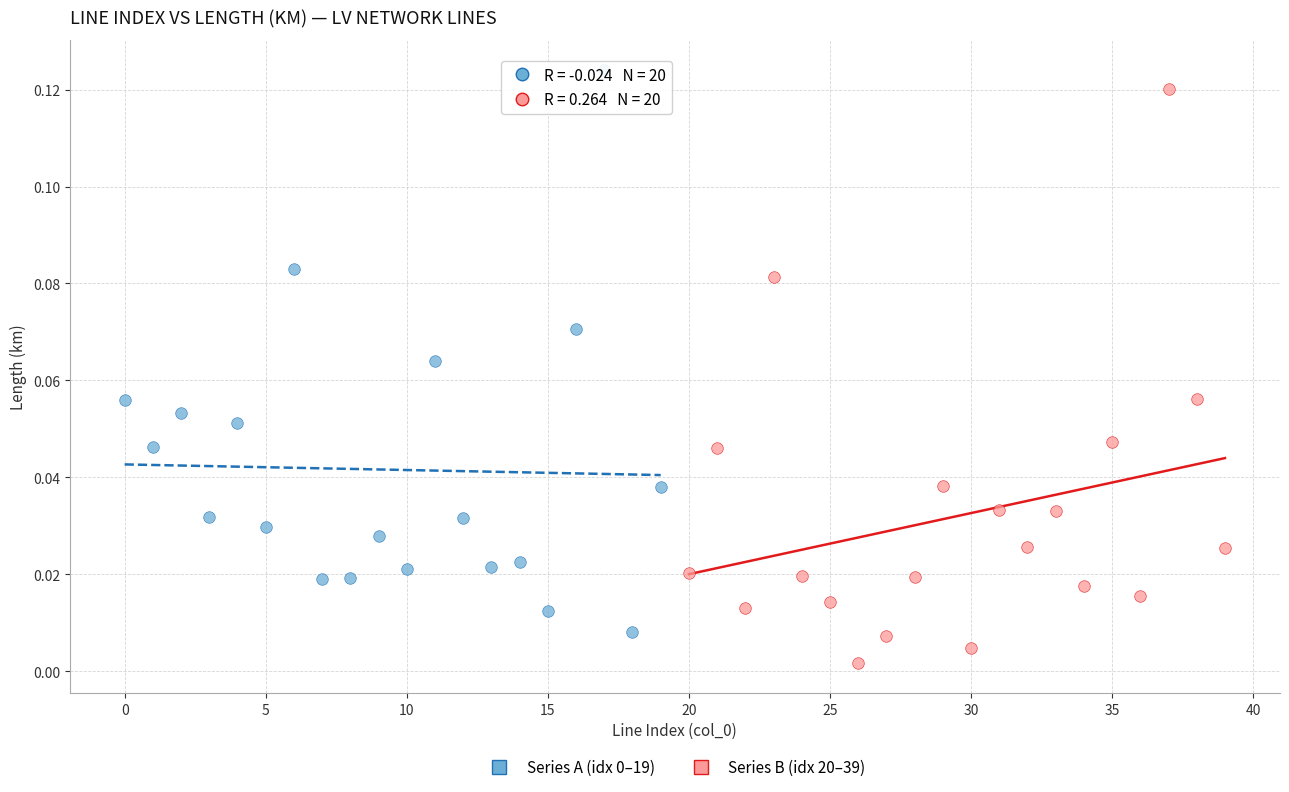

Which series contains the lowest Y value?

Series B (idx 20–39)